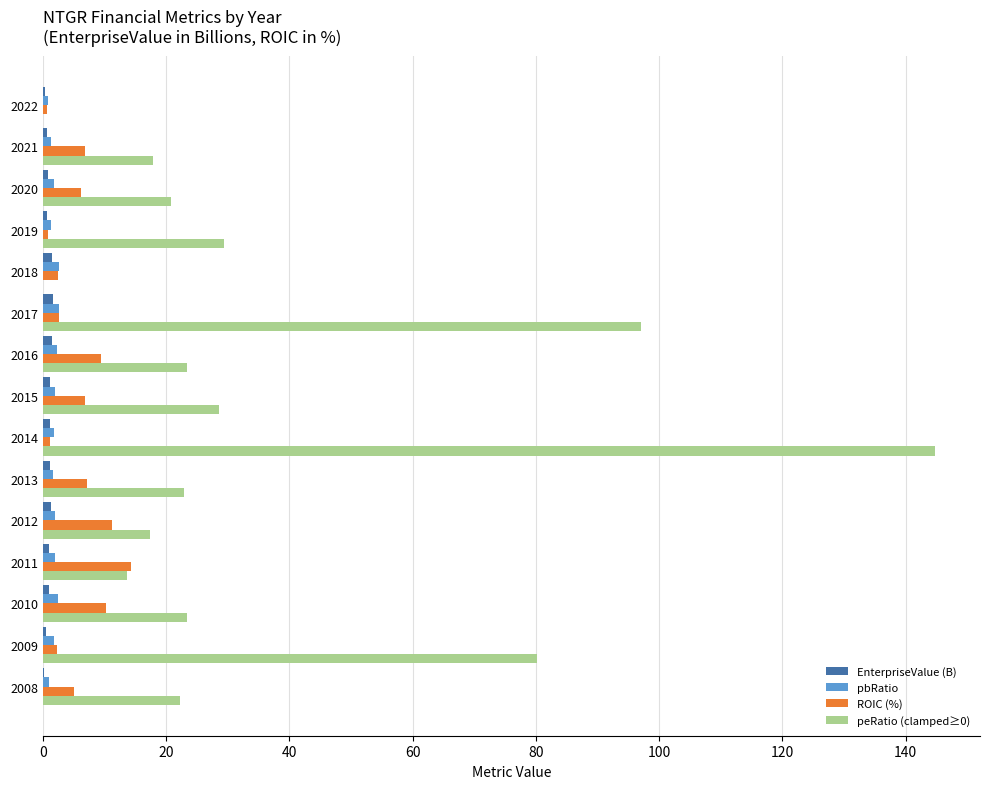

What is the average value of the EnterpriseValue (B) series?

1.0